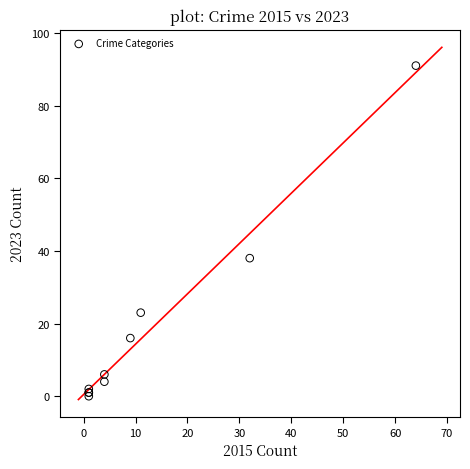

What Y value in the scatter plot is closest to 45?

38